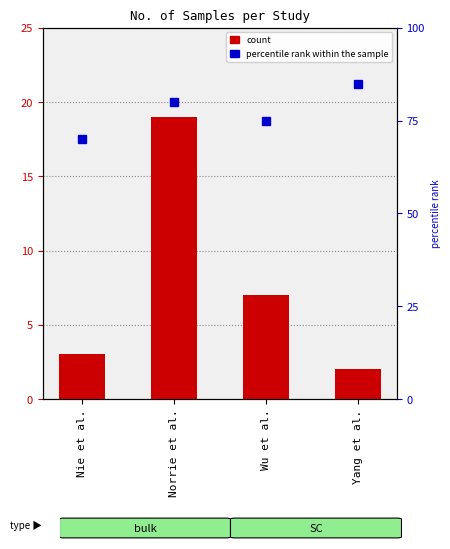

Is it true that the value at Wu et al. is 12?

False